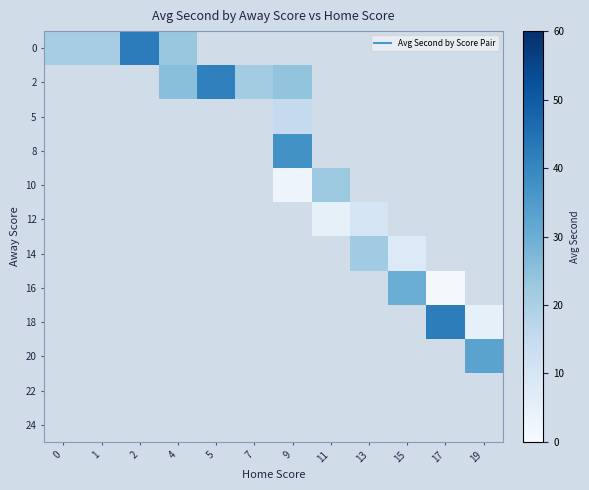

What is the minimum value for 0?

21.0